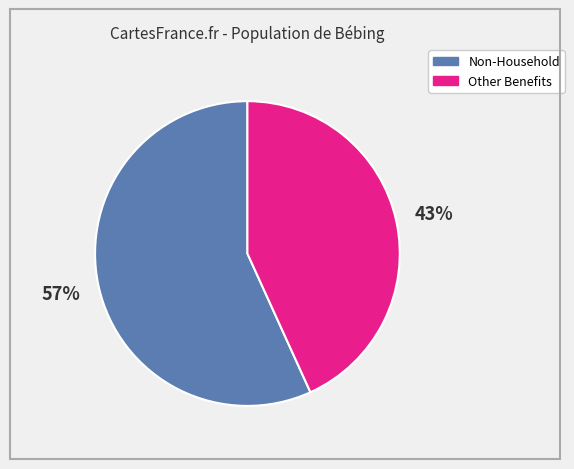

Which category has the biggest portion of the pie?

Non-Household